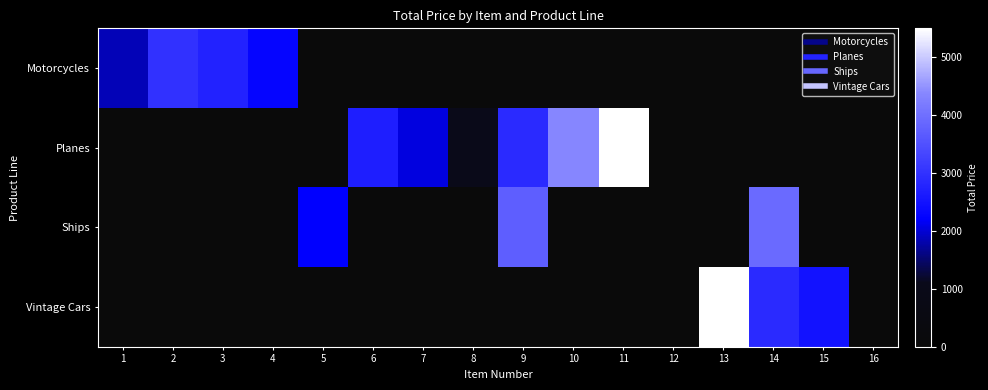

What is the difference between the highest and lowest values at 13?

5500.0